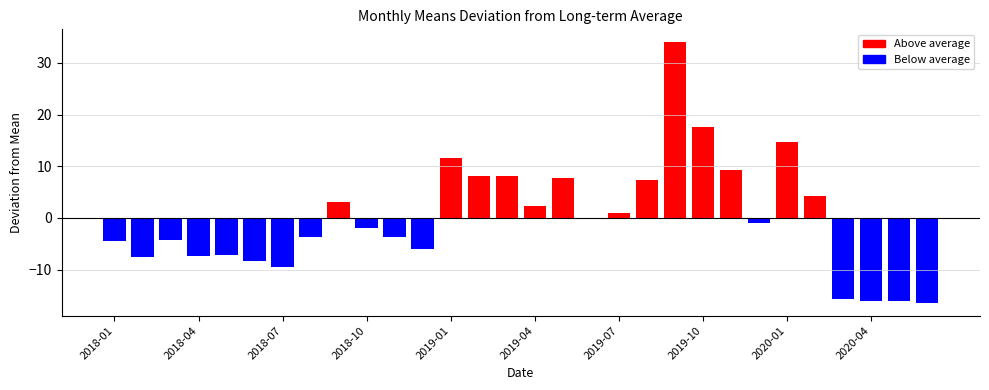

Rank the categories by value from highest to lowest.

2019-09, 2019-10, 2020-01, 2019-01, 2019-11, 2019-02, 2019-03, 2019-05, 2019-08, 2020-02, 2018-09, 2019-04, 2019-07, 2019-06, 2019-12, 2018-10, 2018-08, 2018-11, 2018-03, 2018-01, 2018-12, 2018-05, 2018-04, 2018-02, 2018-06, 2018-07, 2020-03, 2020-04, 2020-05, 2020-06